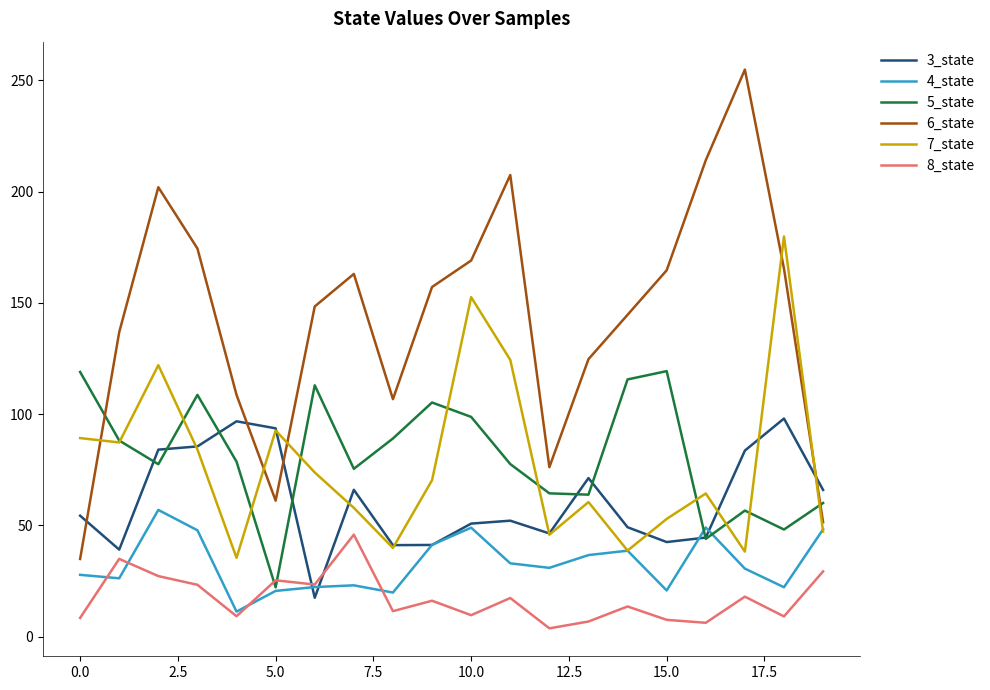

Rank the series by their maximum value, from lowest to highest.

8_state, 4_state, 3_state, 5_state, 7_state, 6_state